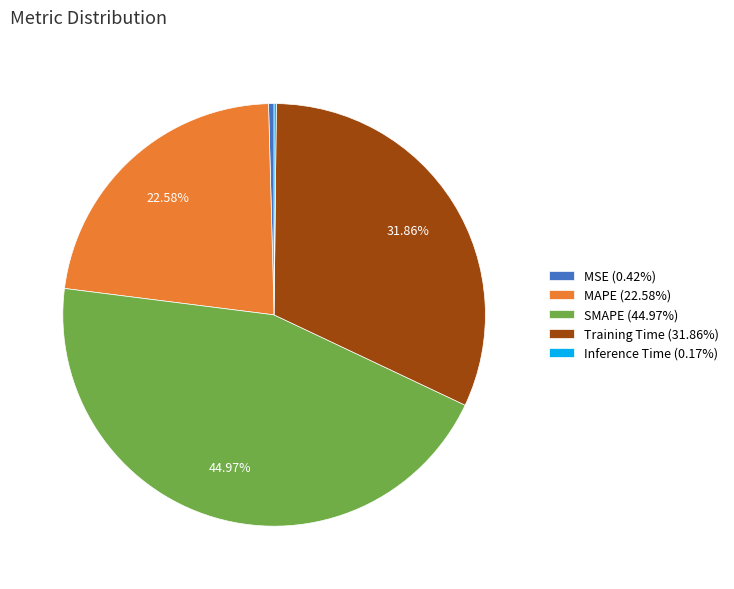

How much of the chart is everything except SMAPE?

55.0%